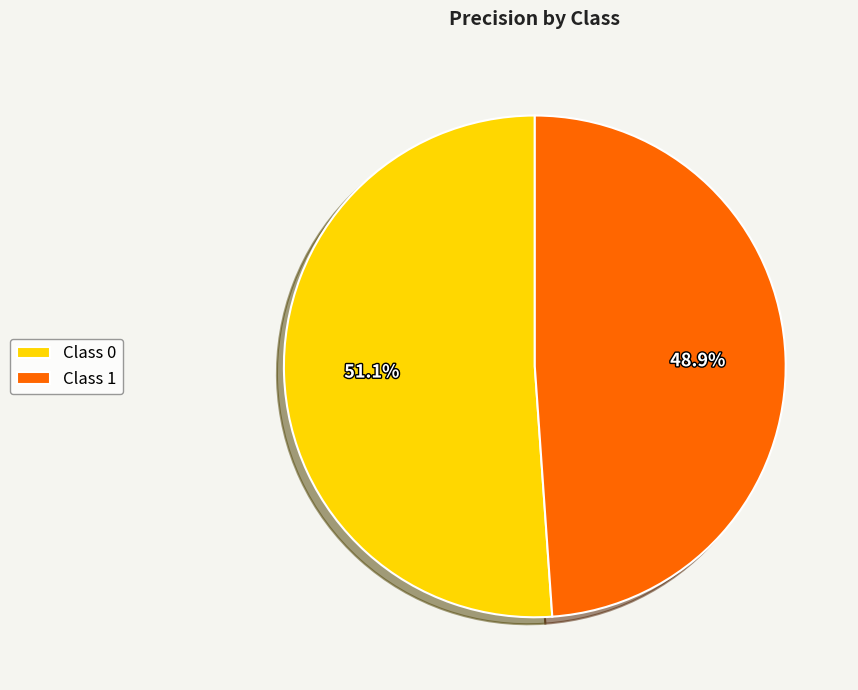

What portion of the pie excludes Class 1?

51.1%